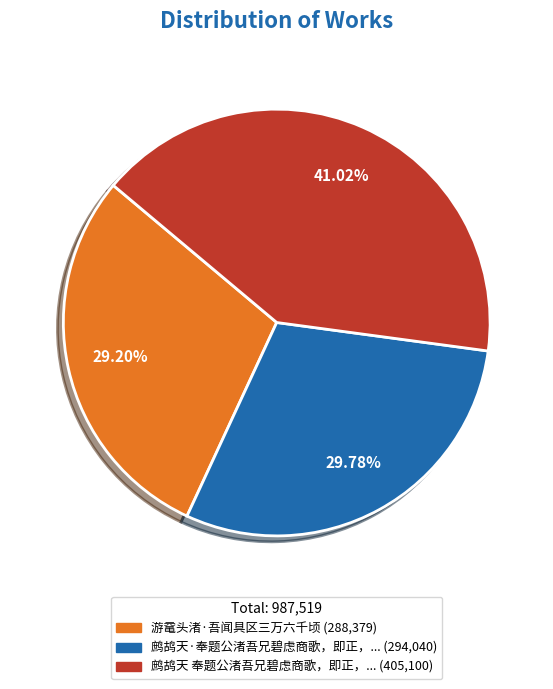

Does any single category account for the majority?

No